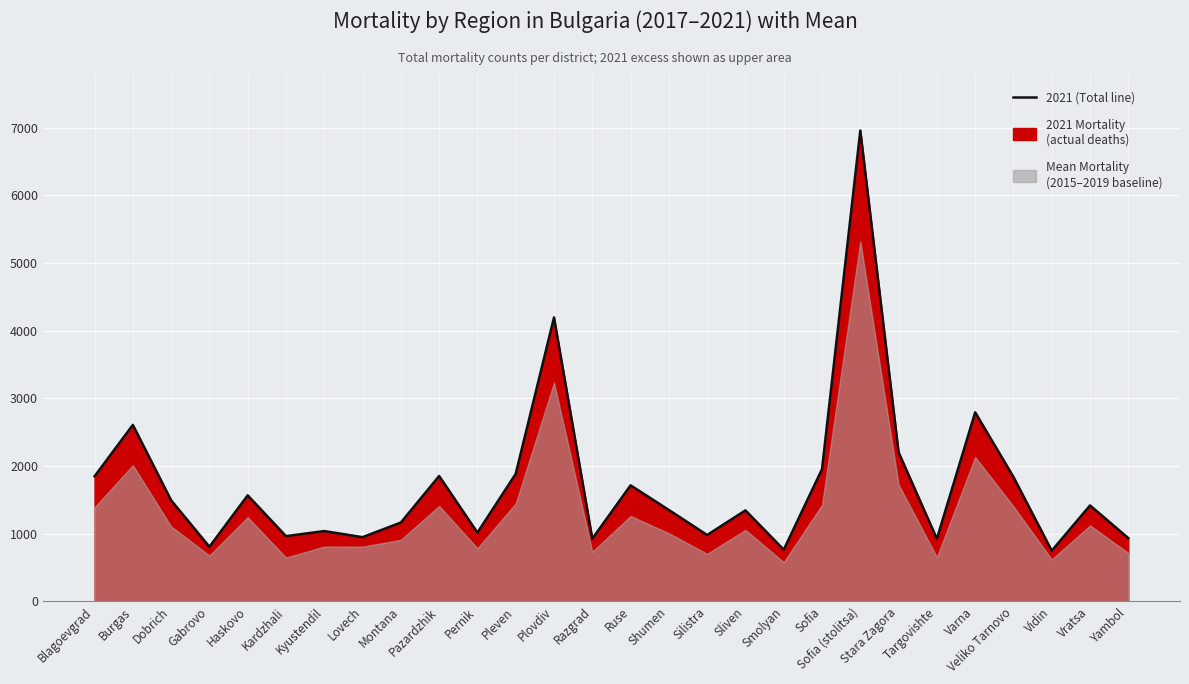

What is the change in value from Pleven to Stara Zagora?

+318